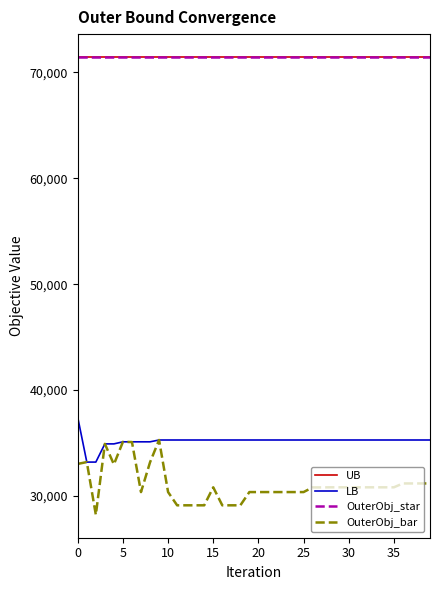

Does the chart display data point markers on the line(s)?

No